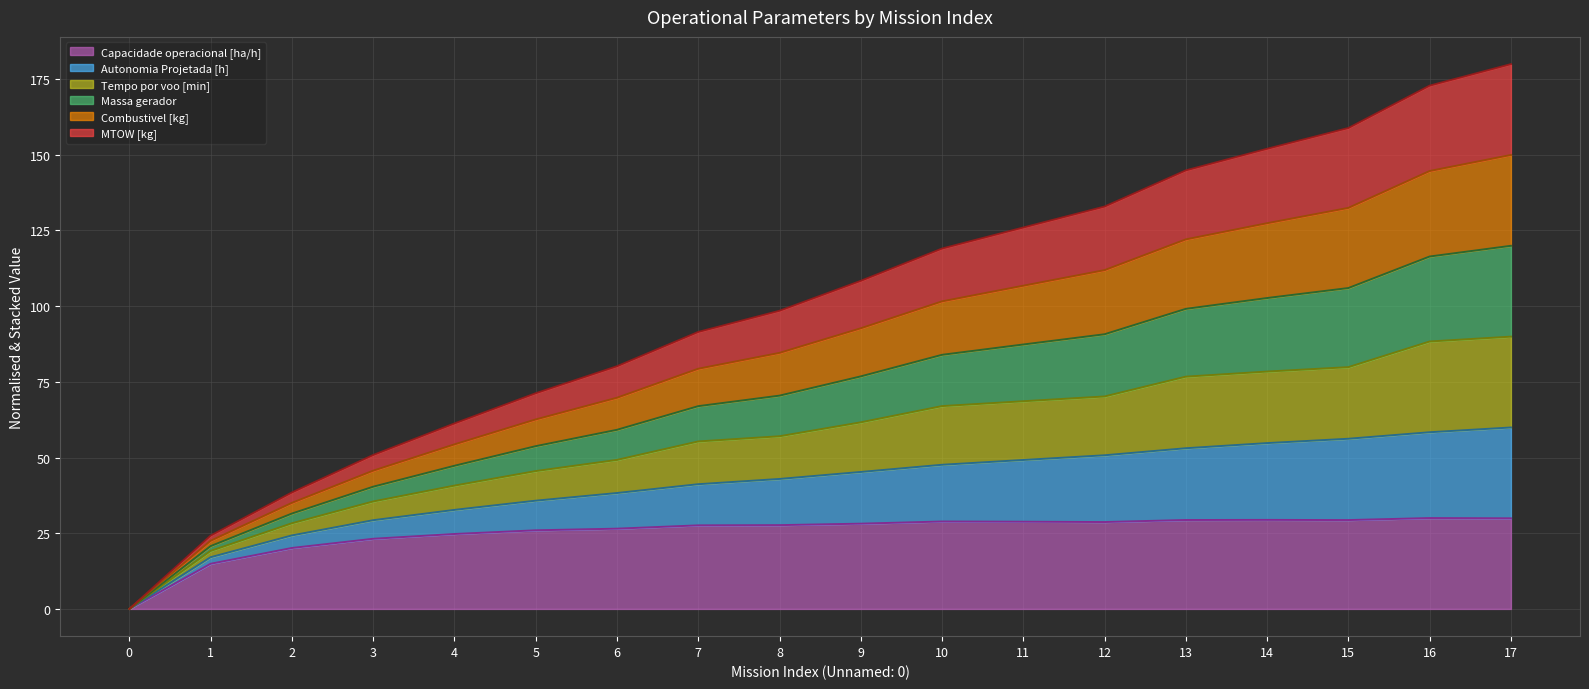

What are all the series names shown in the legend?

Capacidade operacional [ha/h], Autonomia Projetada [h], Tempo por voo [min], Massa gerador, Combustivel [kg], MTOW [kg]